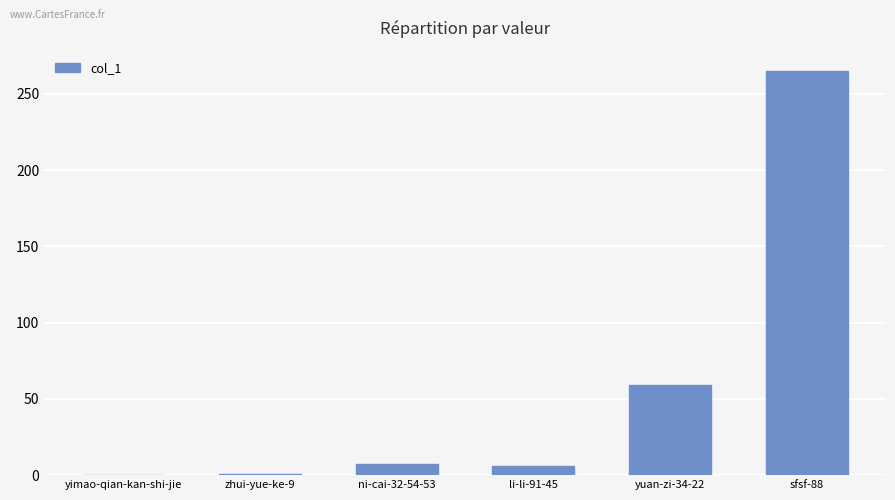

How many series are shown in this chart?

1